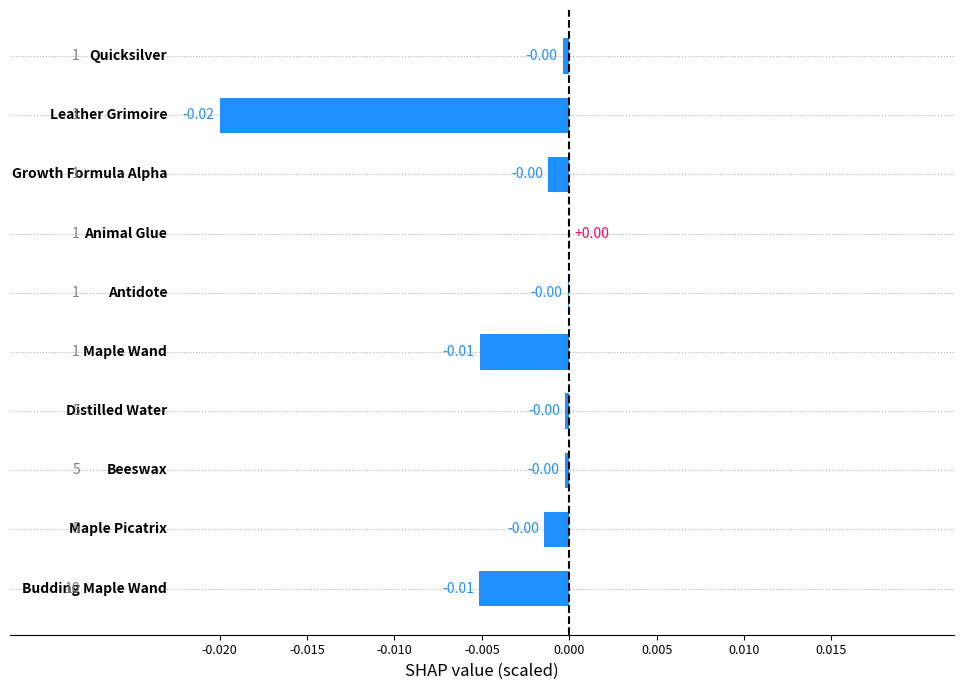

Count the number of data series in this chart.

1